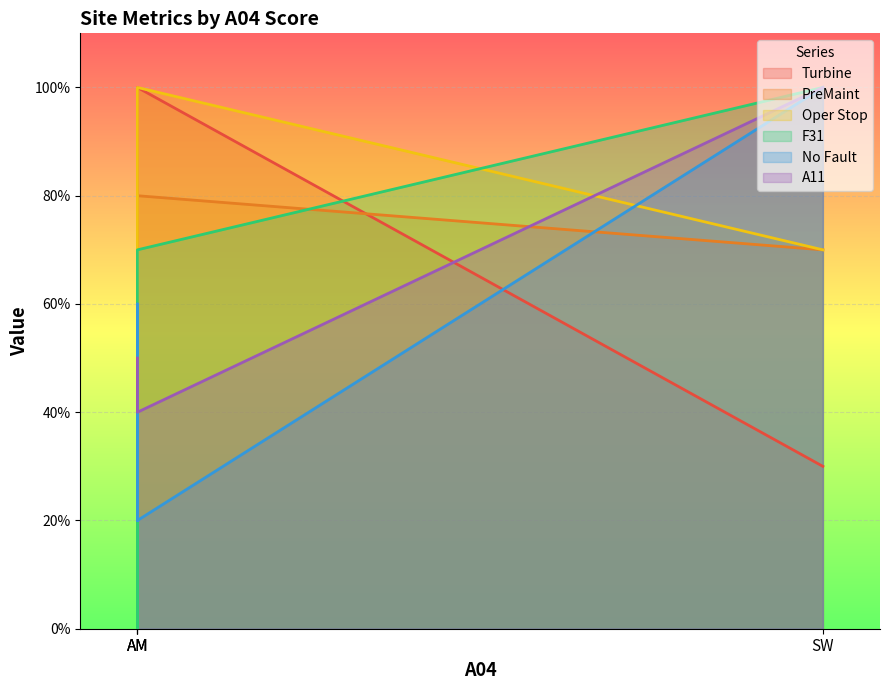

What are all the series names shown in the legend?

Turbine, PreMaint, Oper Stop, F31, No Fault, A11